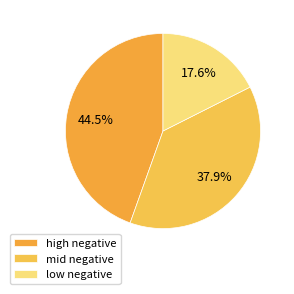

How many segments does this pie chart have?

3